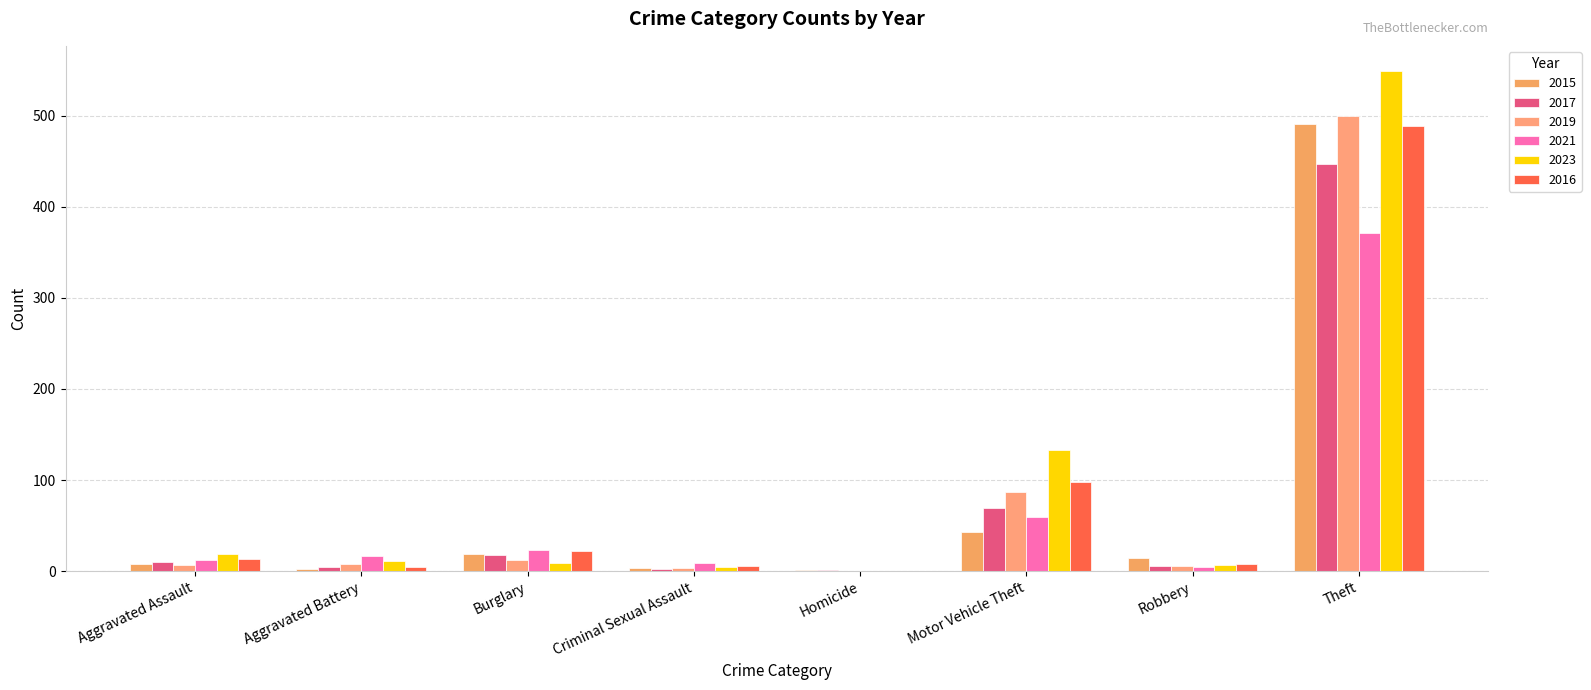

True or false: 2015 has a value of 23 at Motor Vehicle Theft.

False